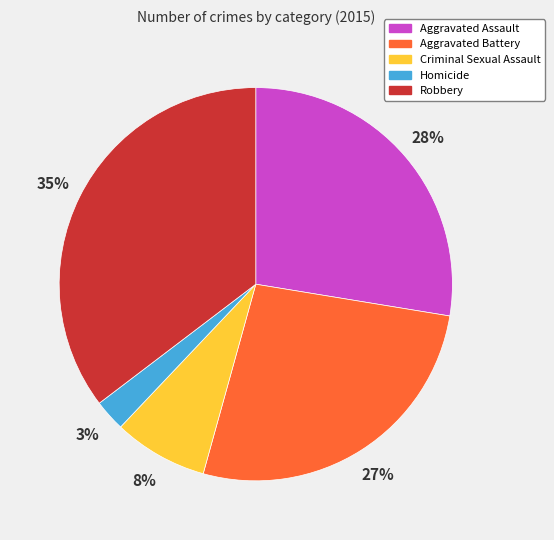

To the nearest percent, what percentage of the pie is Aggravated Battery?

27%